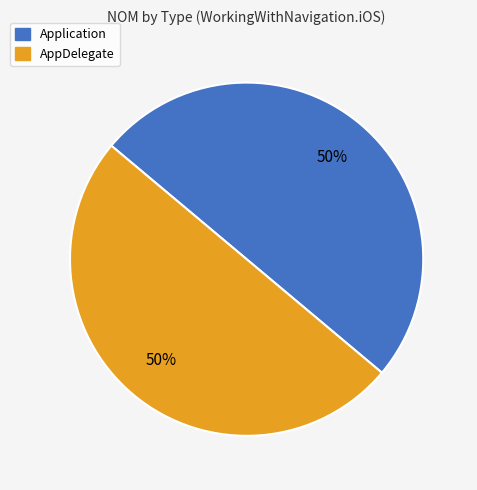

Rank the categories by value from highest to lowest.

AppDelegate, Application